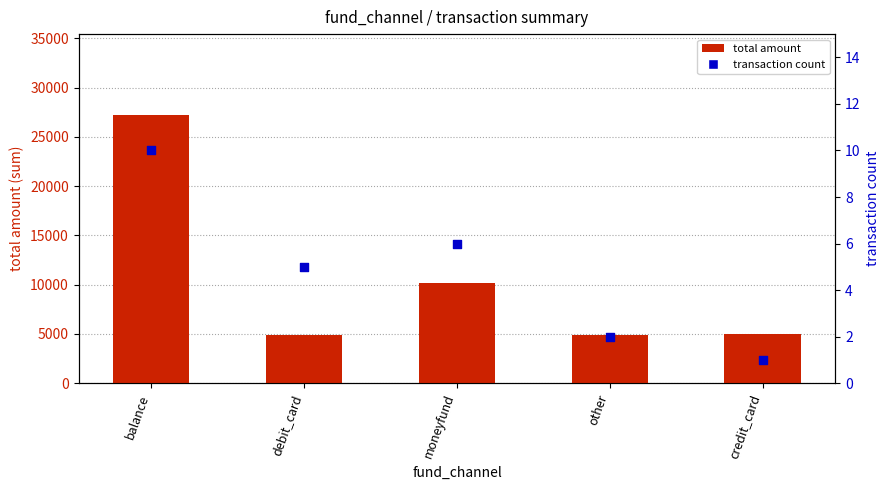

Is the value of total amount at debit_card greater than the value of transaction count at credit_card?

Yes